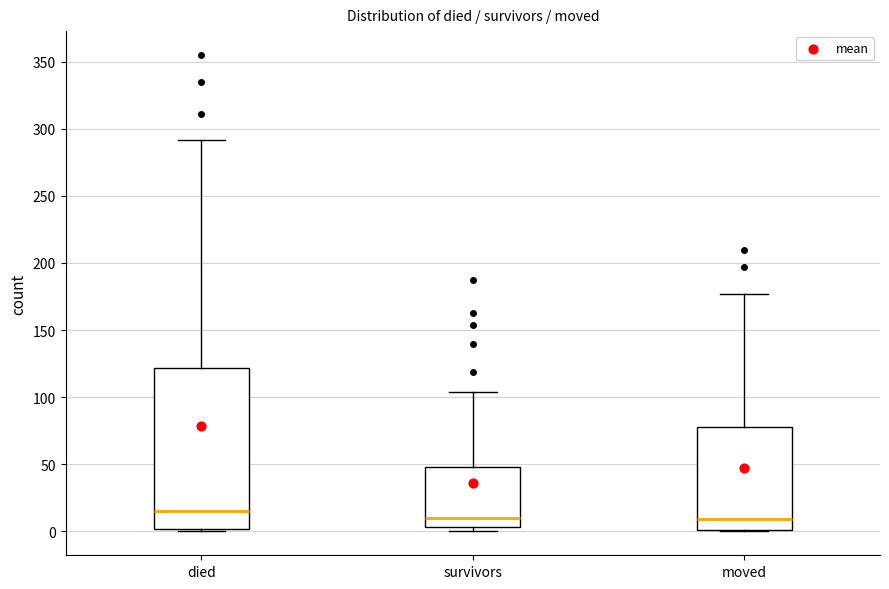

Which box is the tallest, from its lower edge to its upper edge?

died